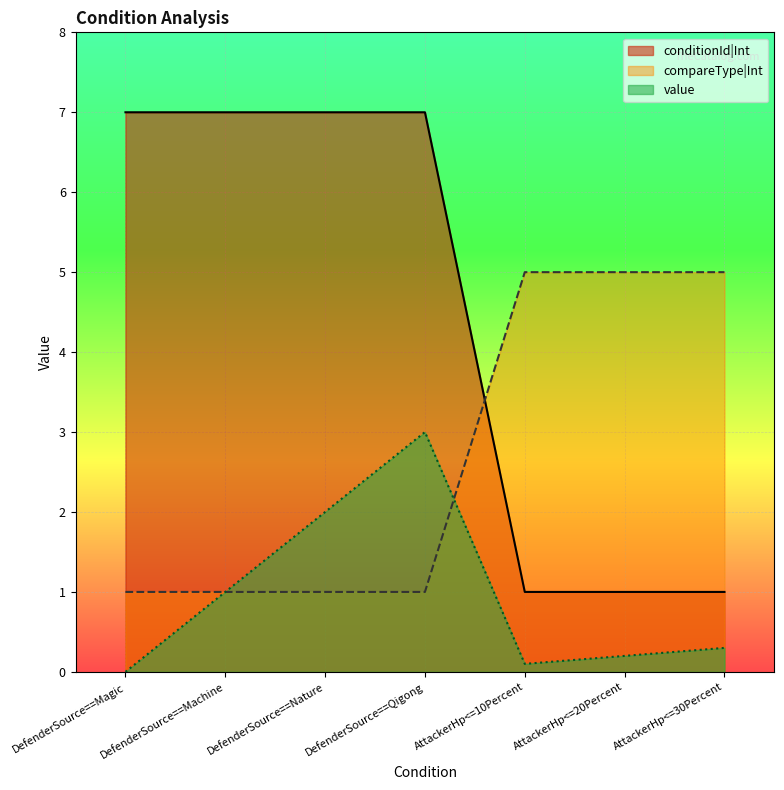

True or false: compareType has a value of 2.0 at AttackerHp<=10Percent.

False